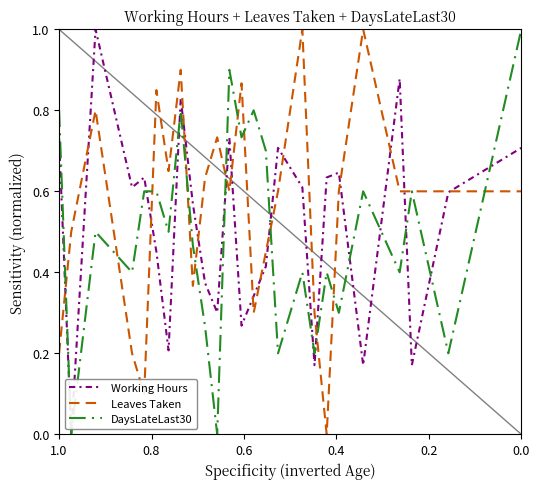

What is the sum of all DaysLateLast30 values?

12.4